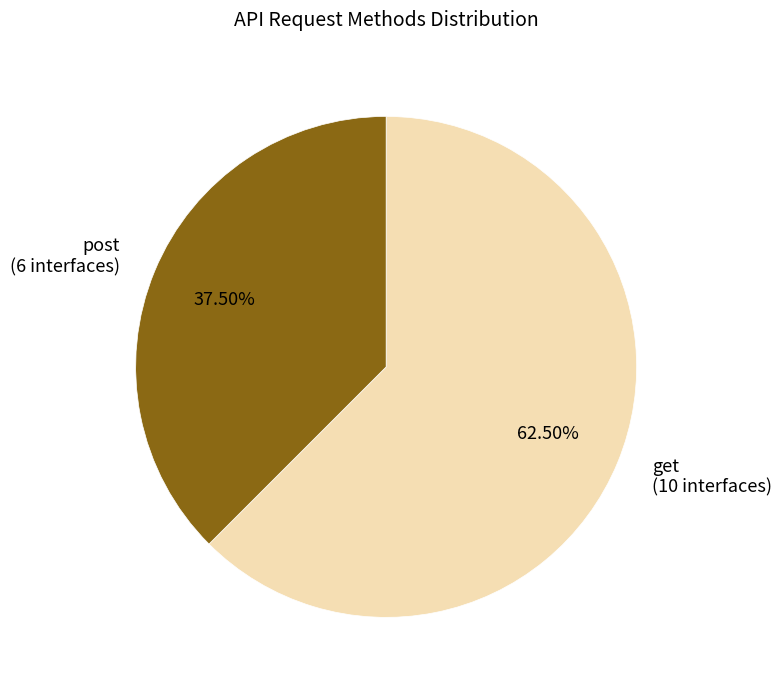

How many segments does this pie chart have?

2